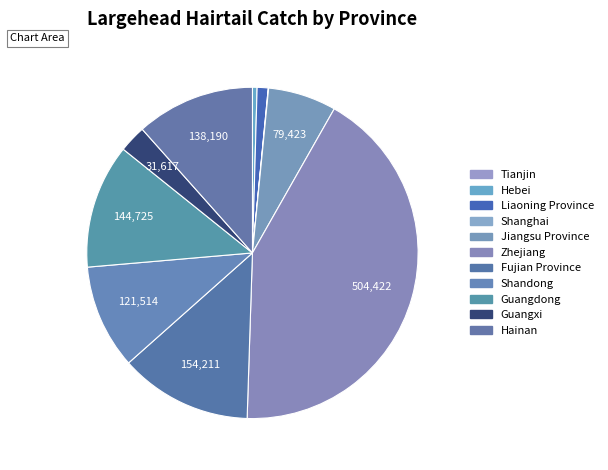

Does Shanghai represent more than half of the total?

No